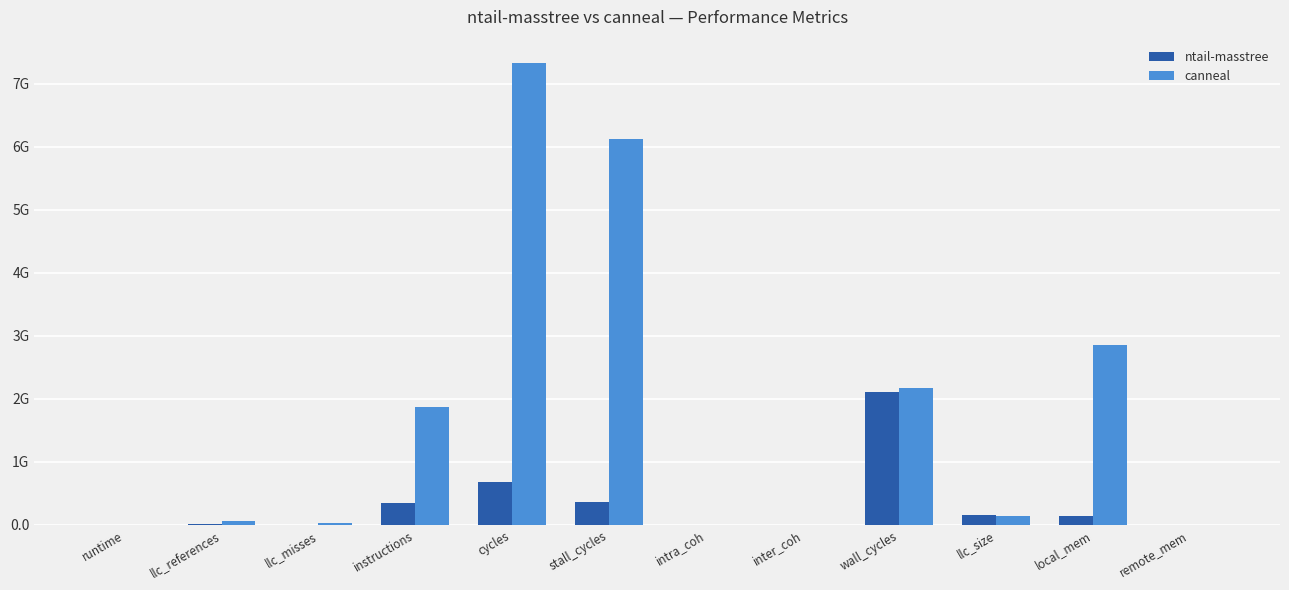

What is the label of the 12th bar from the left?

remote_mem